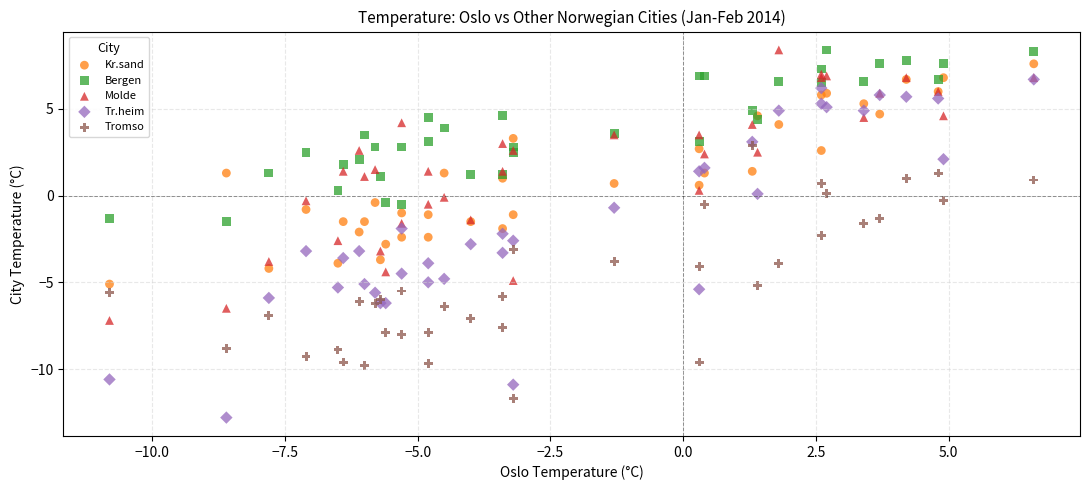

Which series contains the lowest Y value?

Tr.heim